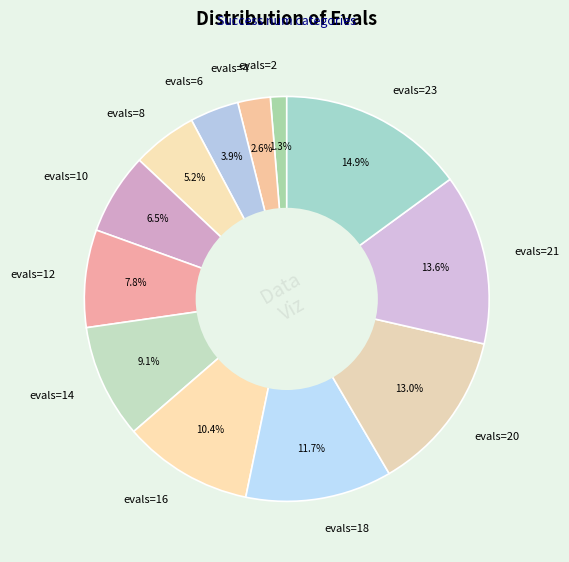

How many segments does this pie chart have?

12